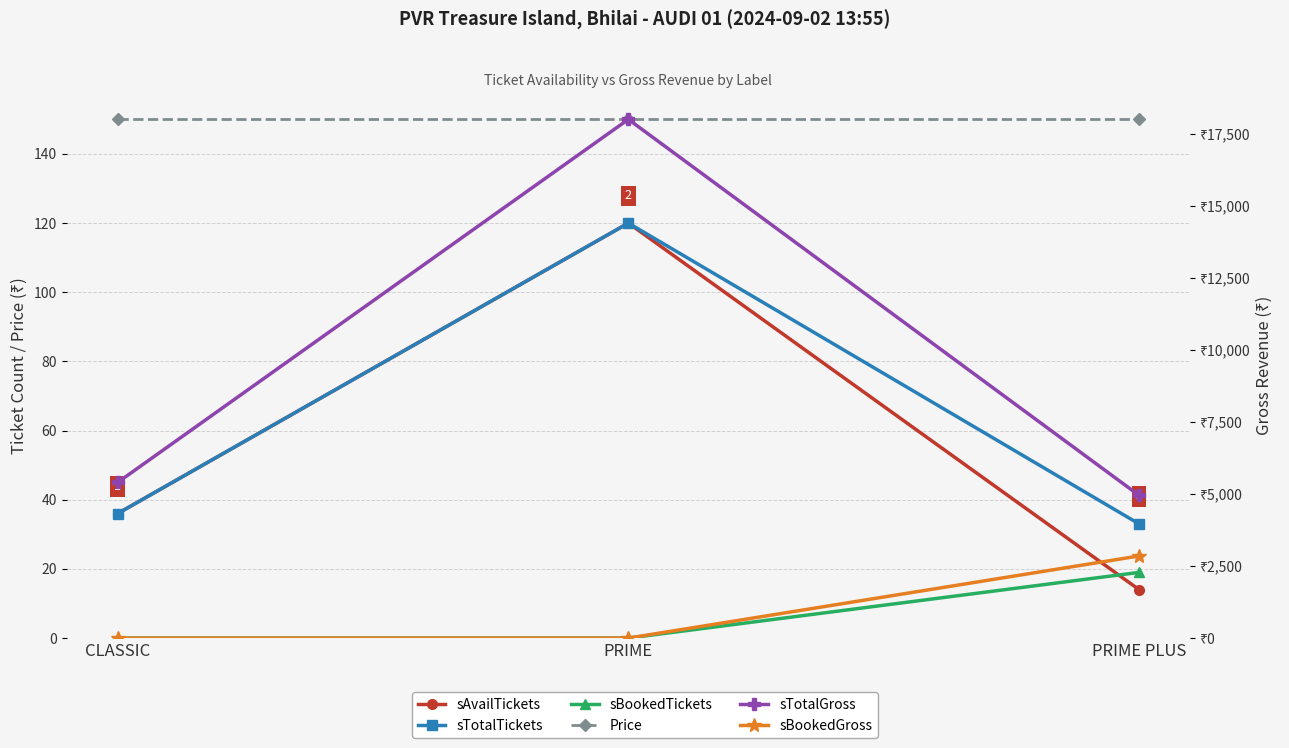

Is it true that sBookedTickets equals 19 at PRIME PLUS?

True